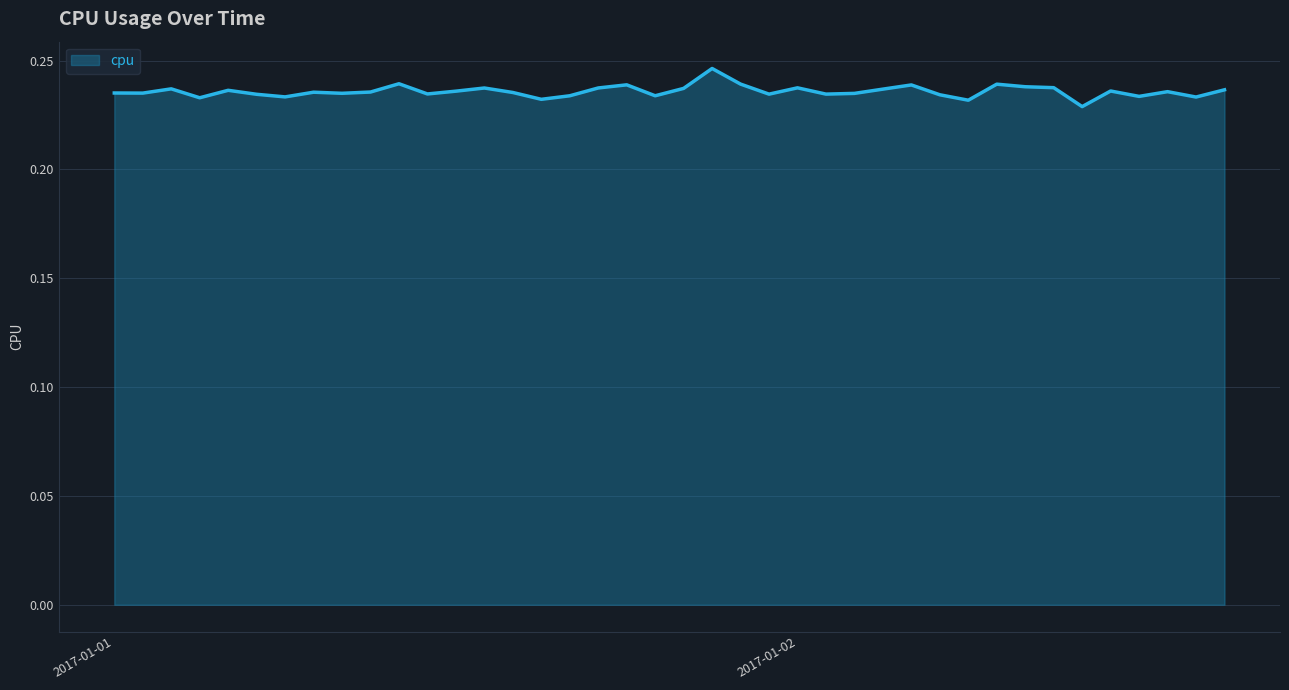

How many lines are shown in the chart?

1